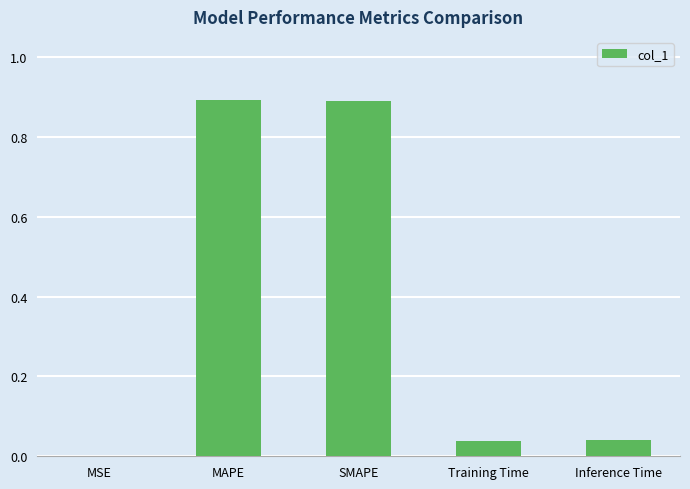

The chart shows a value of 0.9 at MAPE. True or false?

True